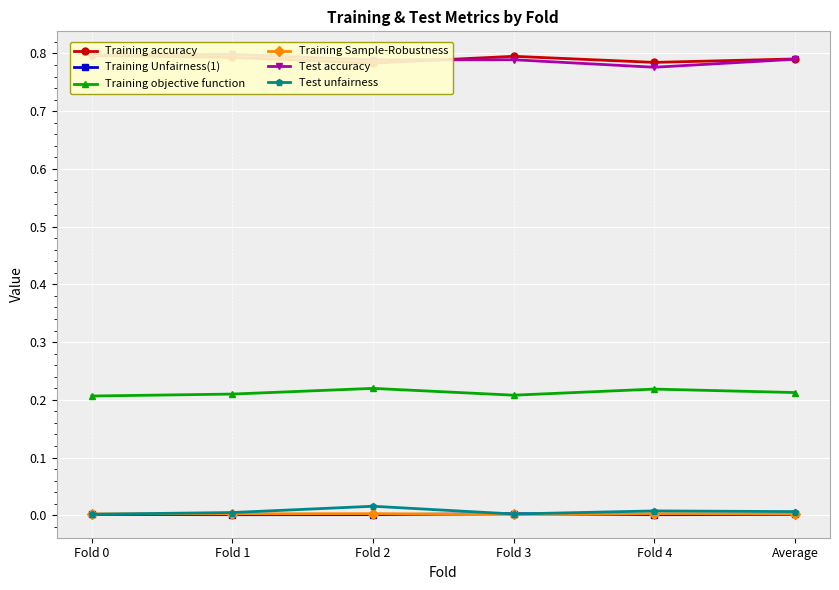

The Training accuracy series shows 0.8 at Average. True or false?

True